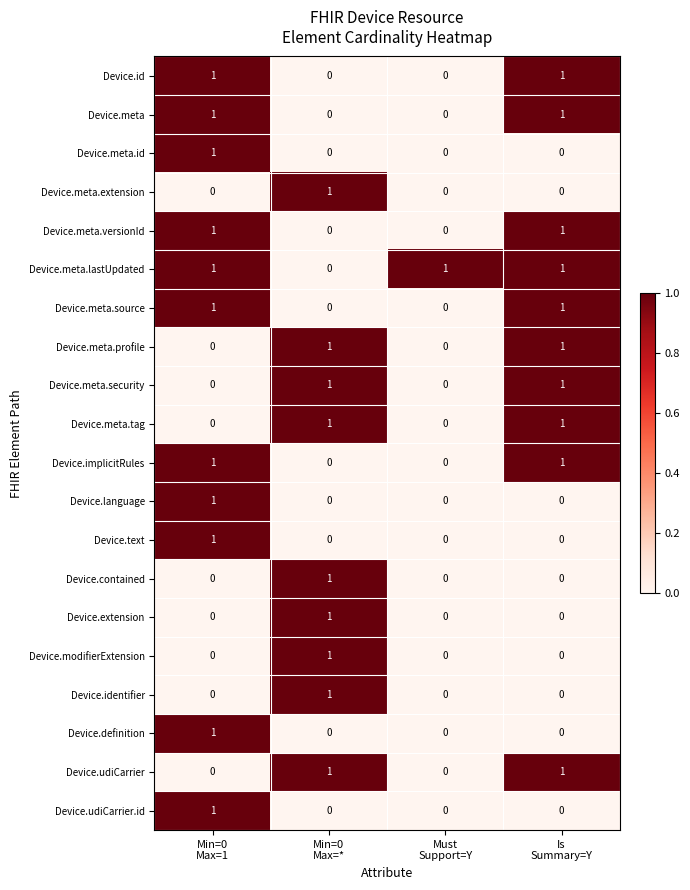

At how many categories does at least one series exceed 0?

4